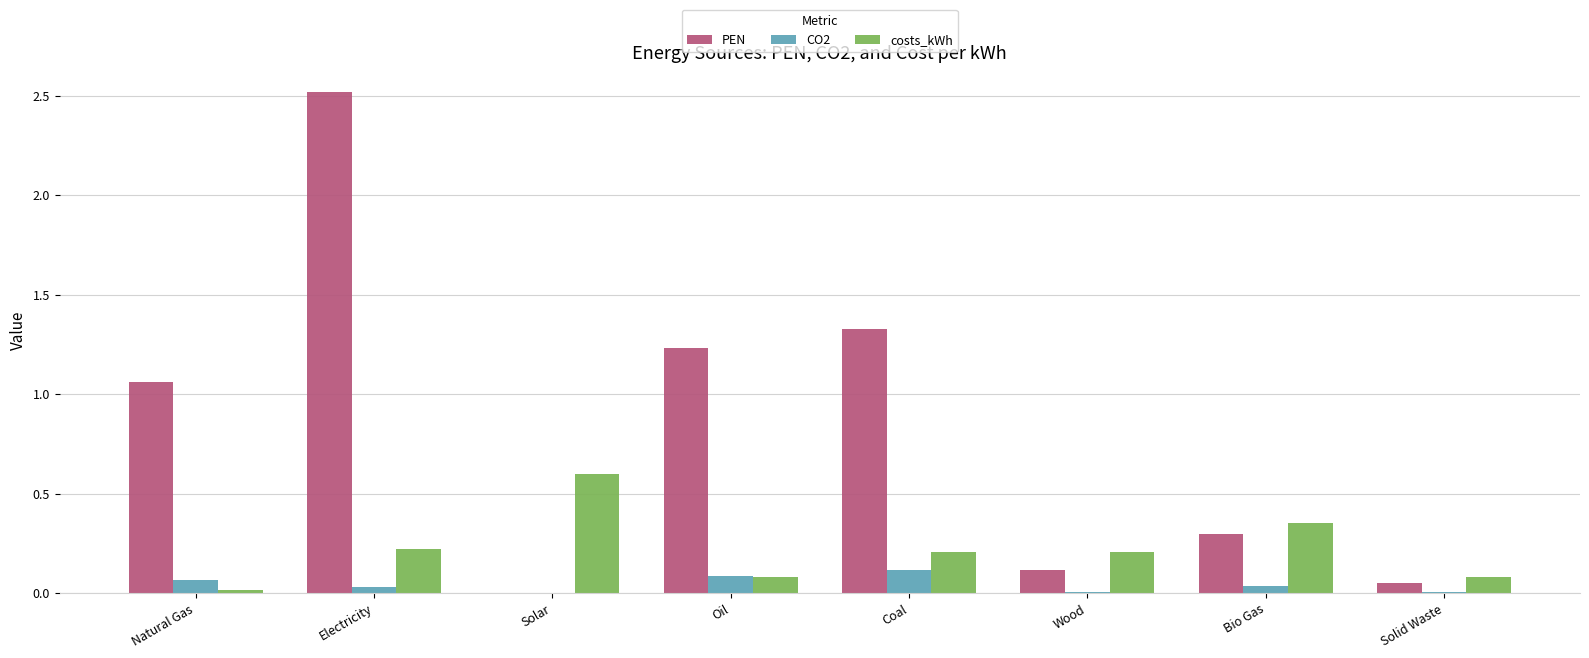

Is the value of PEN at Bio Gas greater than the value of CO2 at Electricity?

Yes